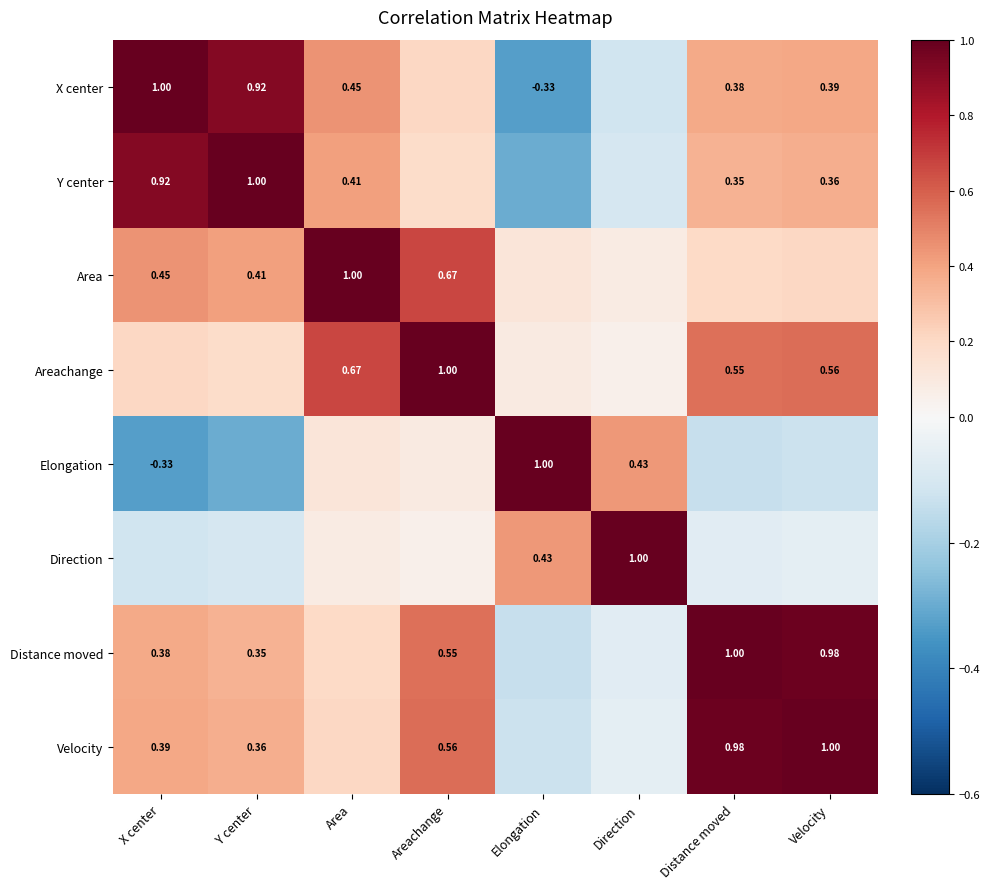

True or false: Velocity has a value of 0.1 at Area.

False